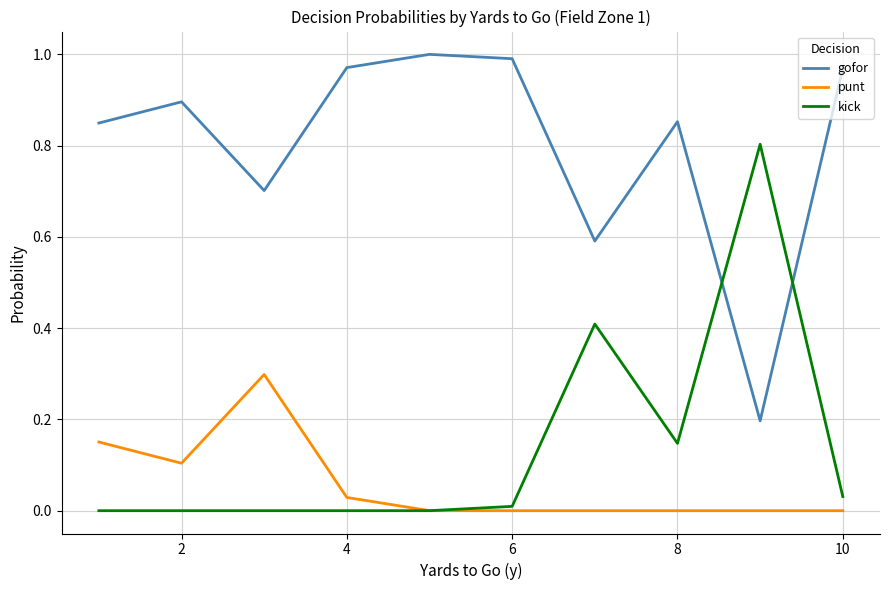

Rank the series by their maximum value, from lowest to highest.

punt, kick, gofor